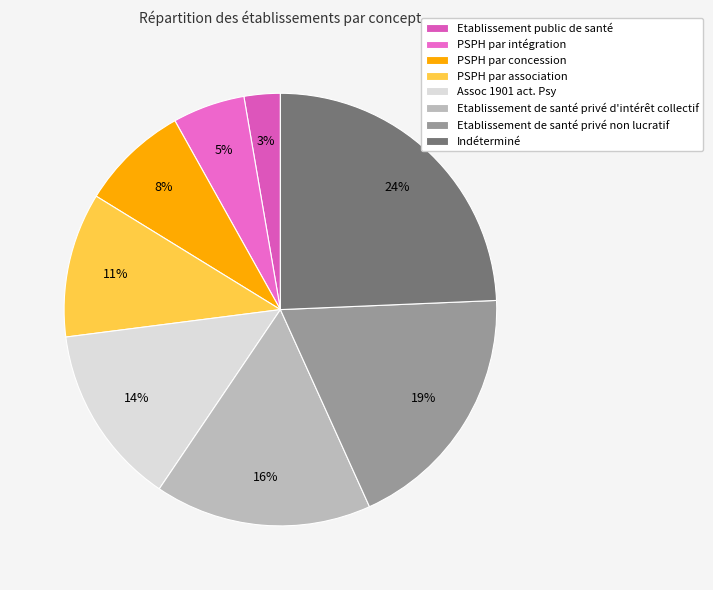

How many slices are in this pie chart?

8